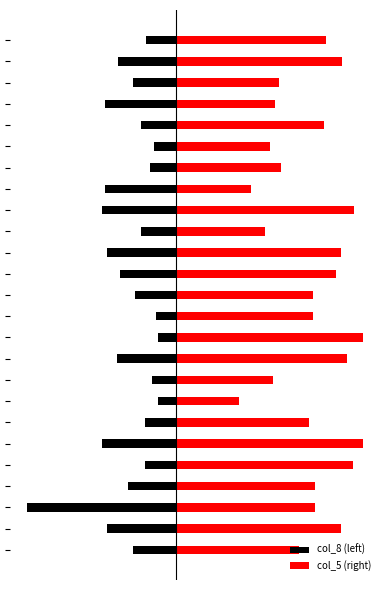

Does the chart contain stacked bars?

No